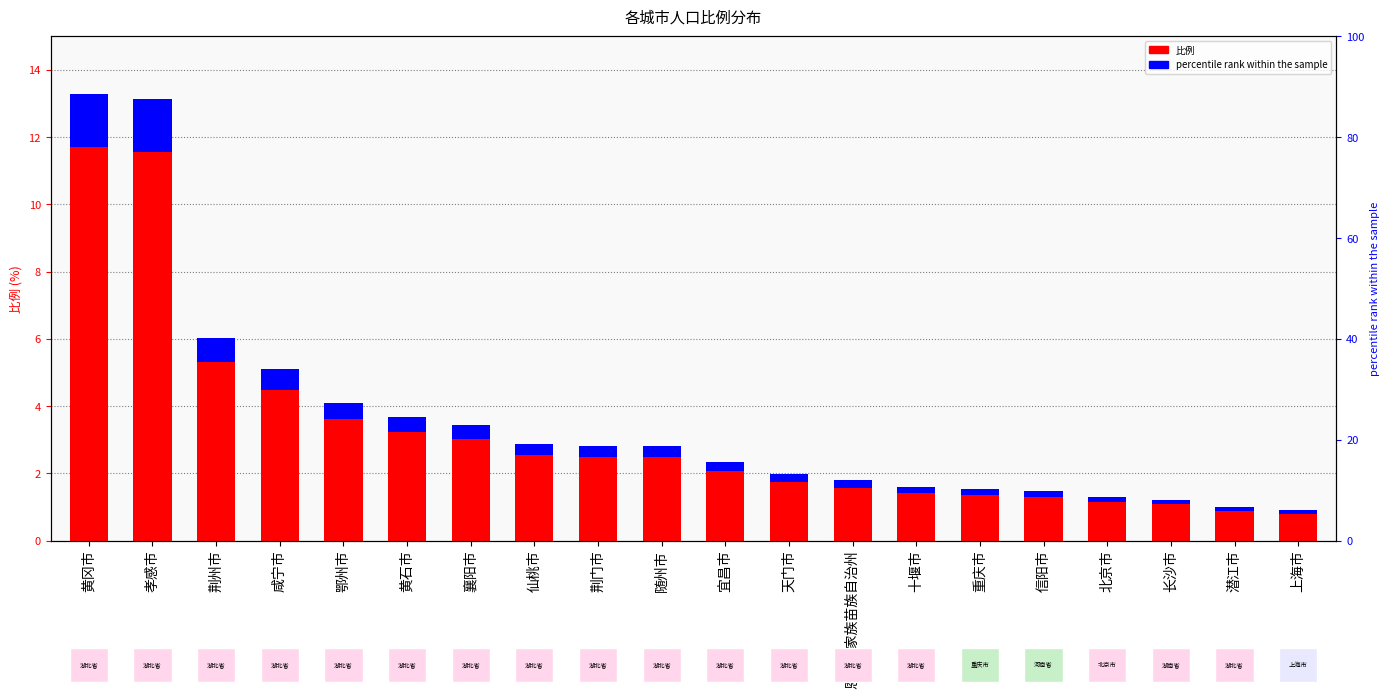

Which series has the widest spread of values?

比例